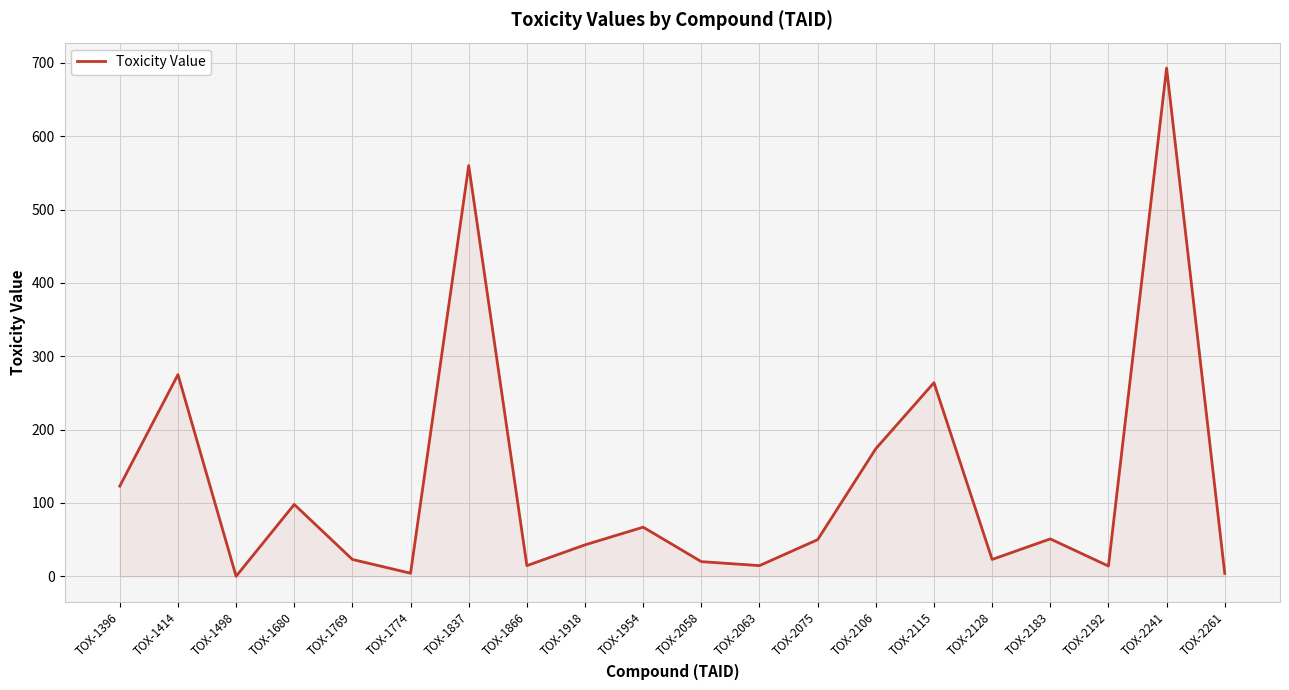

Between TOX-2063 and TOX-1837, which is larger?

TOX-1837